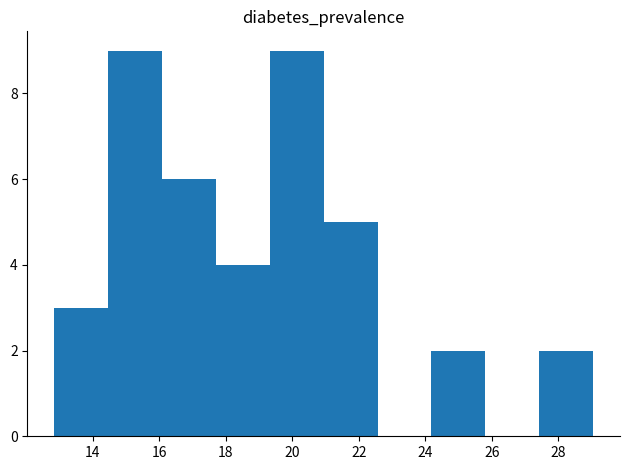

Reading left to right, transcribe this chart: for each bar, give the range it covers on the x-axis and its height. Neither the bar edges nor the heights are printed on the chart, so give them approximately, as read against the axes.

12.8 to 14.4: 3
14.4 to 16.0: 9
16.0 to 17.8: 6
17.8 to 19.4: 4
19.4 to 21.0: 9
21.0 to 22.6: 5
22.6 to 24.2: 0
24.2 to 25.8: 2
25.8 to 27.4: 0
27.4 to 29.0: 2